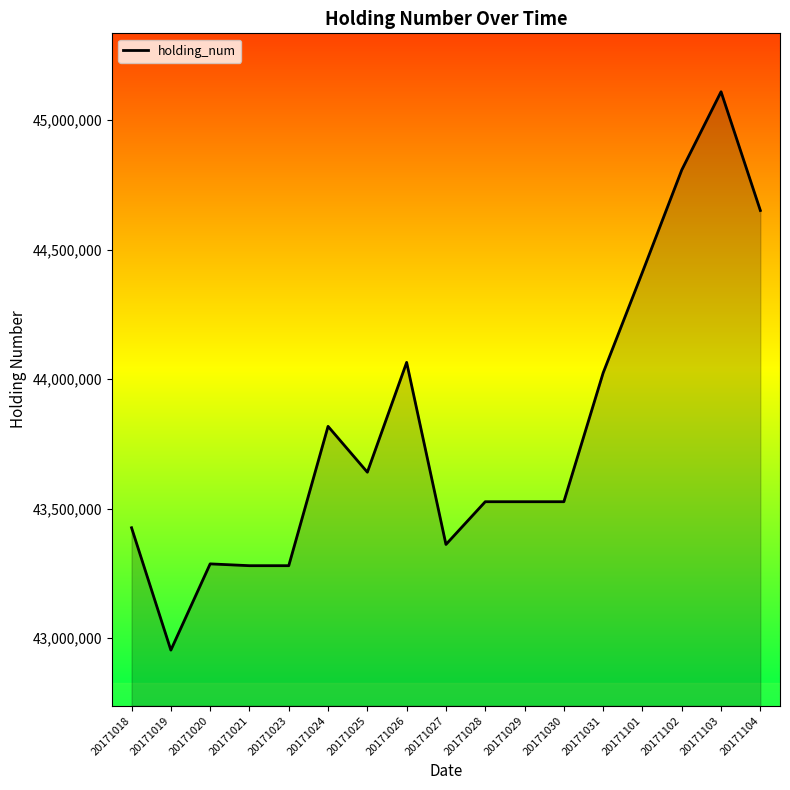

The value at 20171024 is 43818000. True or false?

True